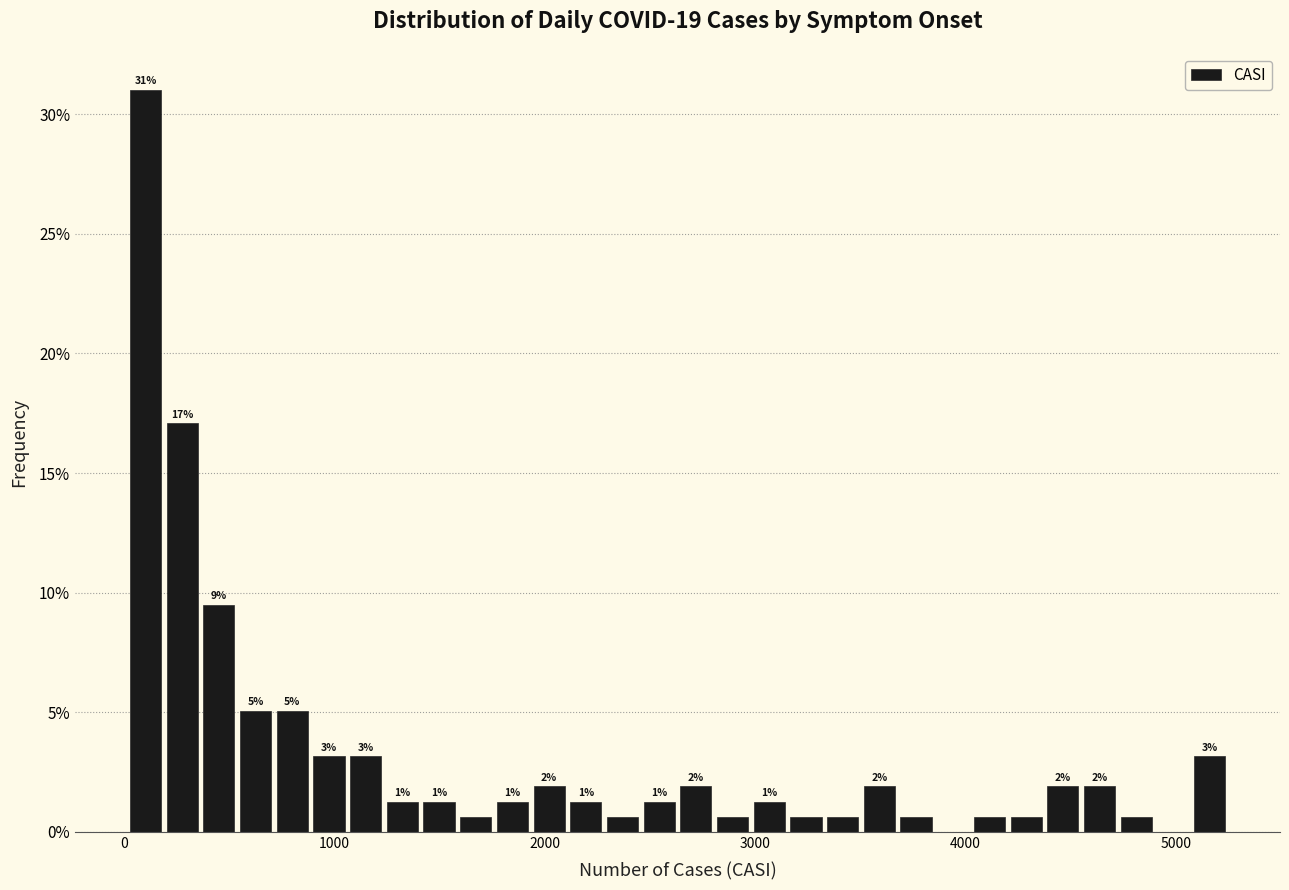

Read against the x-axis, roughly where is the centre of the tallest bar?

100